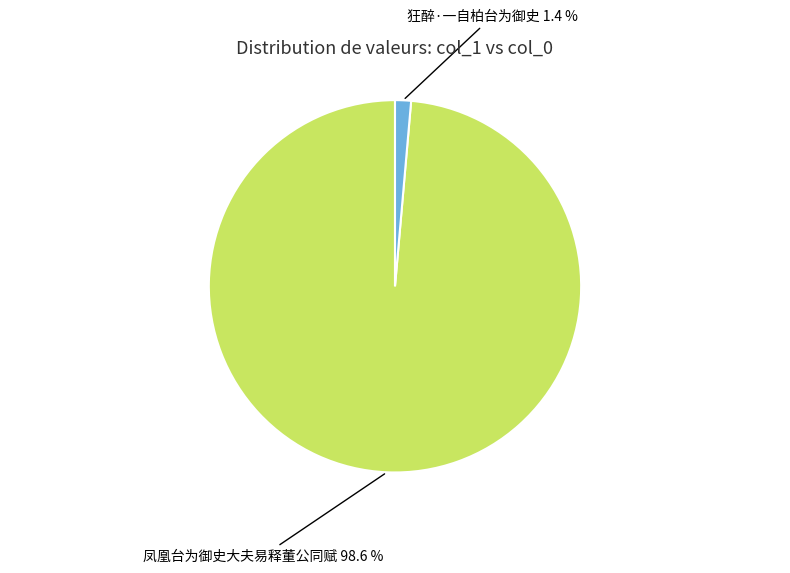

Rank the categories by value from highest to lowest.

凤凰台为御史大夫易释董公同赋, 狂醉·一自柏台为御史